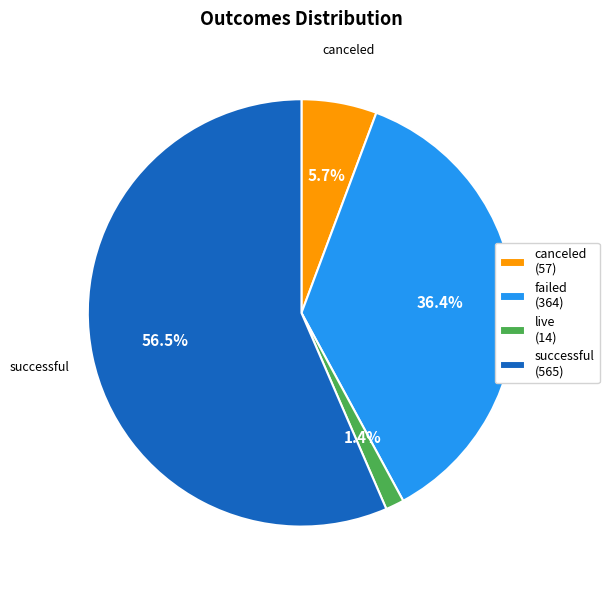

Does any single category account for the majority?

Yes